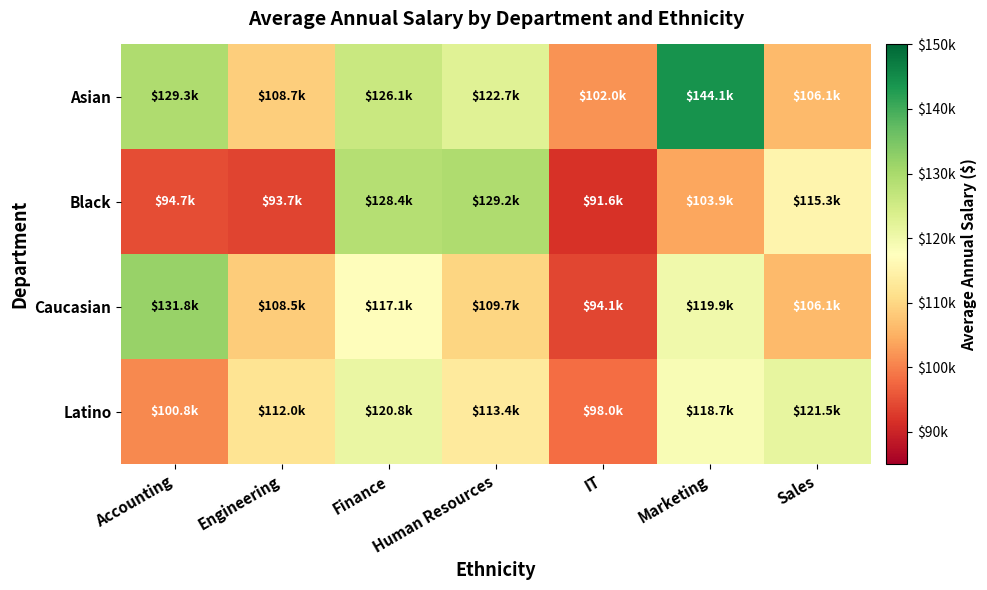

Reading right to left, list all the values displayed in this chart.

Asian: Sales=106146.6	Marketing=144056.0	IT=101980.5	Human Resources=122714.3	Finance=126120.0	Engineering=108702.8	Accounting=129335.0
Black: Sales=115310.6	Marketing=103867.6	IT=91605.7	Human Resources=129225.1	Finance=128443.6	Engineering=93736.4	Accounting=94745.0
Caucasian: Sales=106113.6	Marketing=119925.7	IT=94070.6	Human Resources=109690.4	Finance=117078.3	Engineering=108483.2	Accounting=131822.5
Latino: Sales=121508.1	Marketing=118666.4	IT=98036.0	Human Resources=113366.8	Finance=120821.8	Engineering=111976.3	Accounting=100840.9